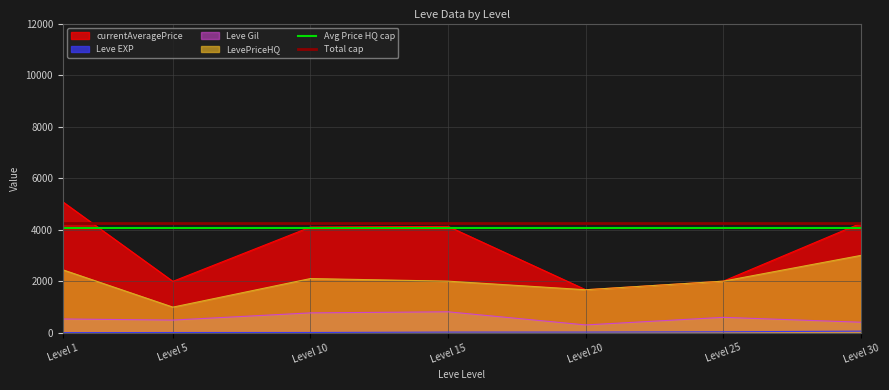

The value of Leve Gil at Level 1 is 531.7. True or false?

True